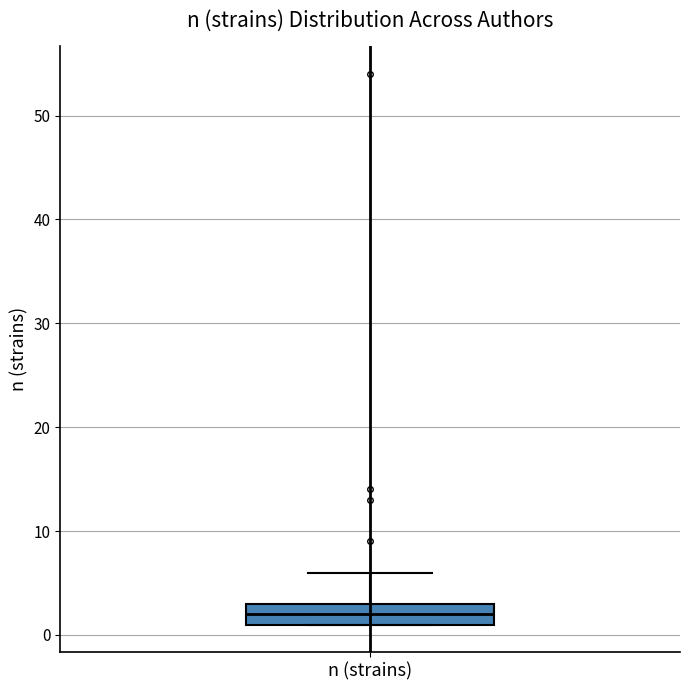

Transcribe this box plot: give where the median line is, the range the box spans, and where the two whiskers end, as read against the y-axis. The values are not printed on the chart, so give them approximately, as read against the axis.

median 2, box 1 to 3, whiskers 1 to 6